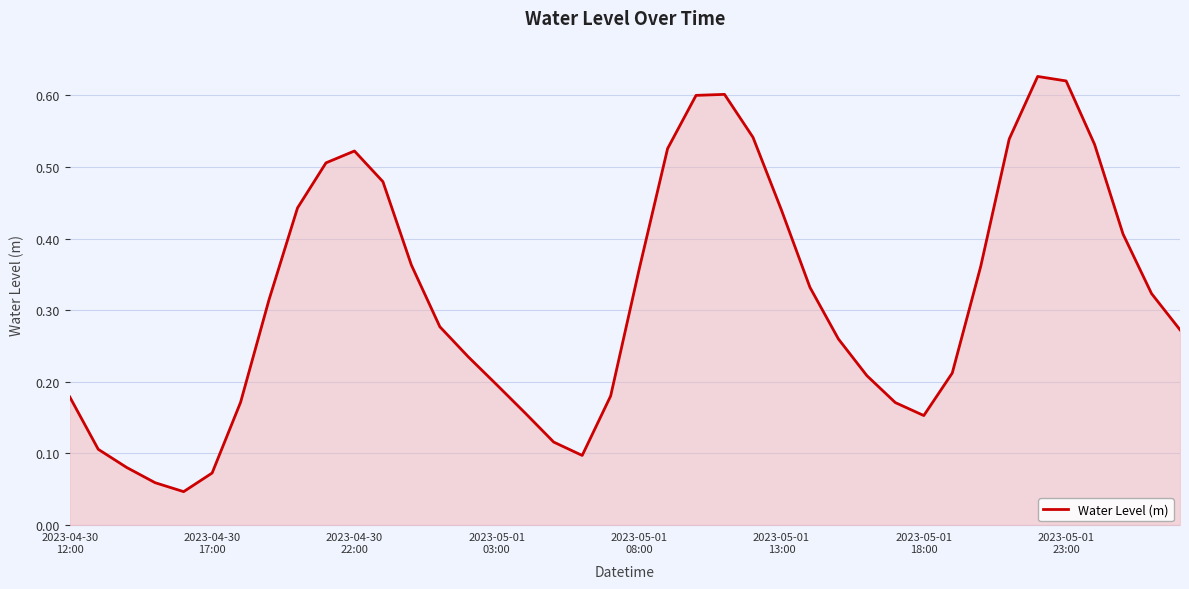

How many lines are shown in the chart?

1